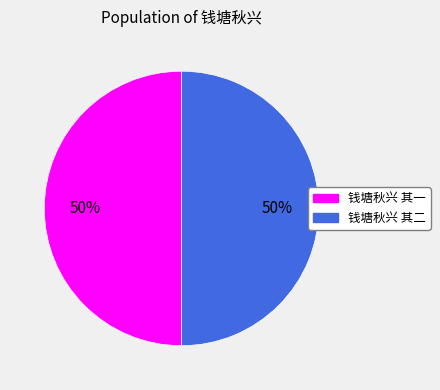

How many segments does this pie chart have?

2